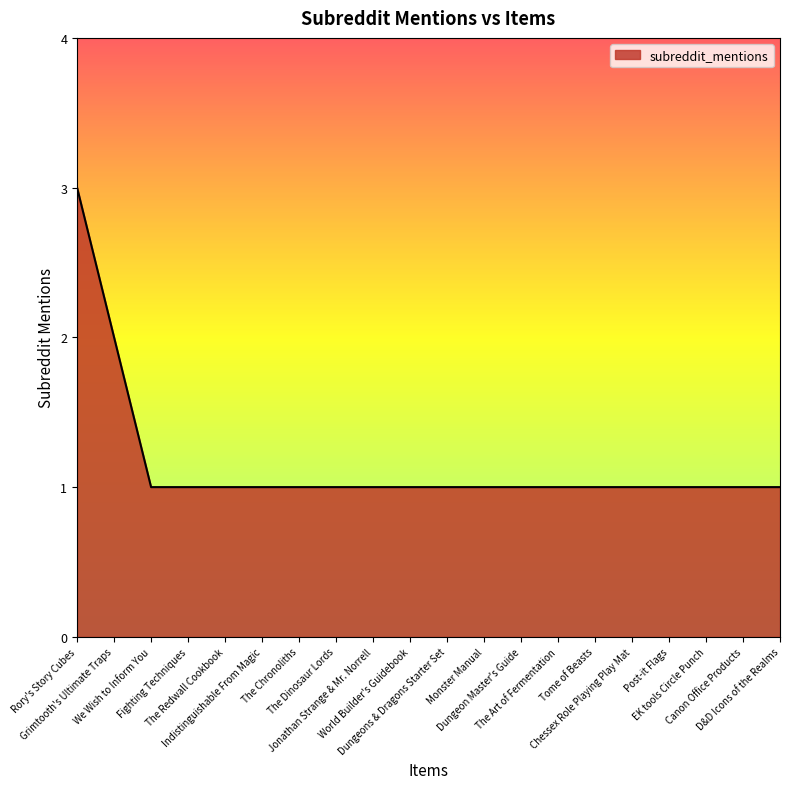

What is the change in value from Grimtooth's Ultimate Traps to The Dinosaur Lords?

-1